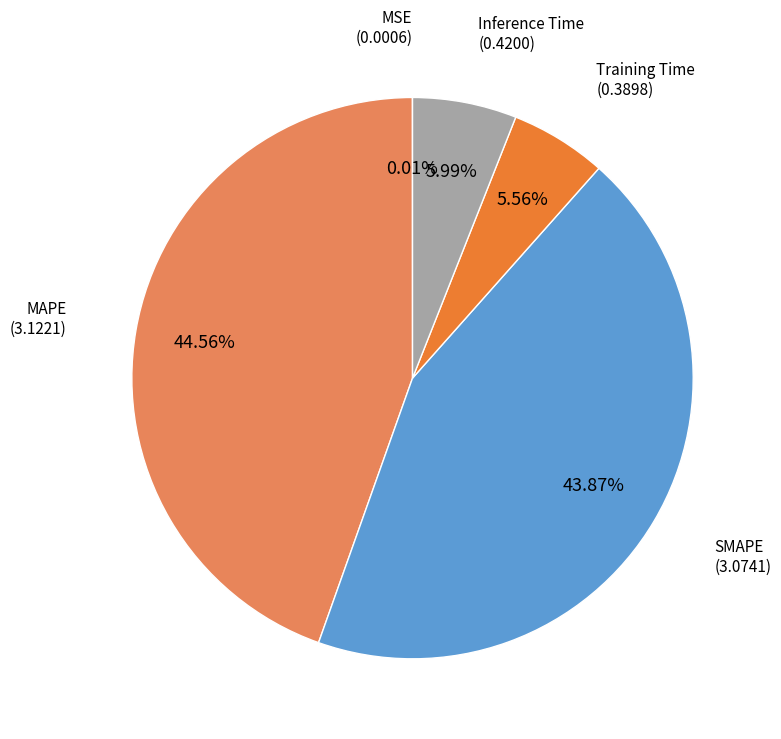

Does any single category account for the majority?

No